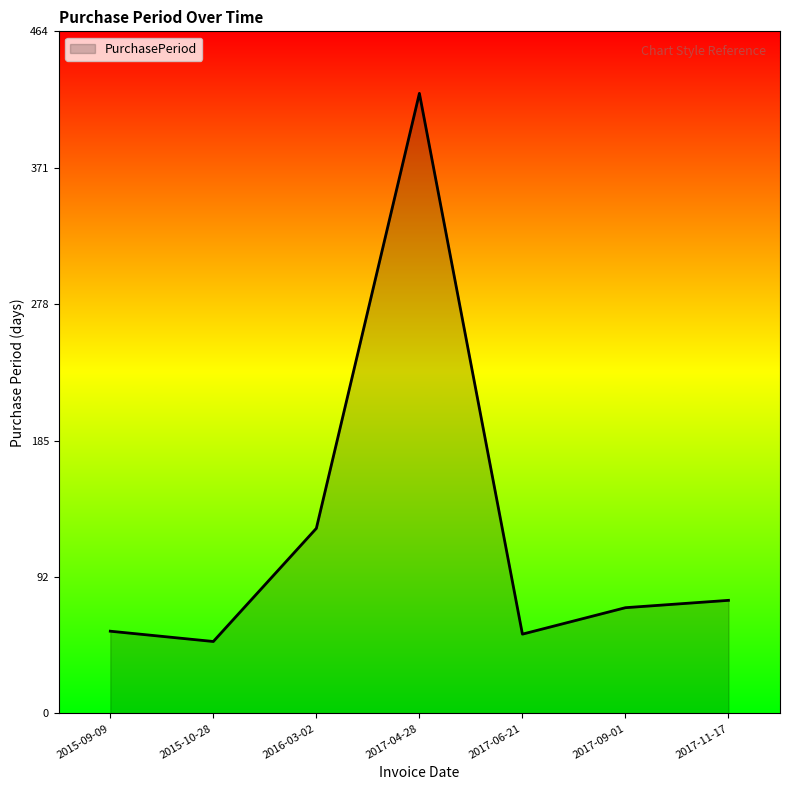

Reading left to right, transcribe all the data shown in this chart.

2015-09-09=56	2015-10-28=49	2016-03-02=126	2017-04-28=422	2017-06-21=54	2017-09-01=72	2017-11-17=77